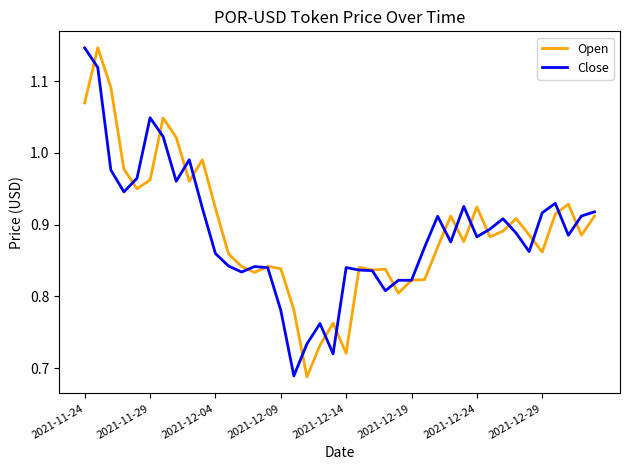

How many categories are shown in the chart?

40